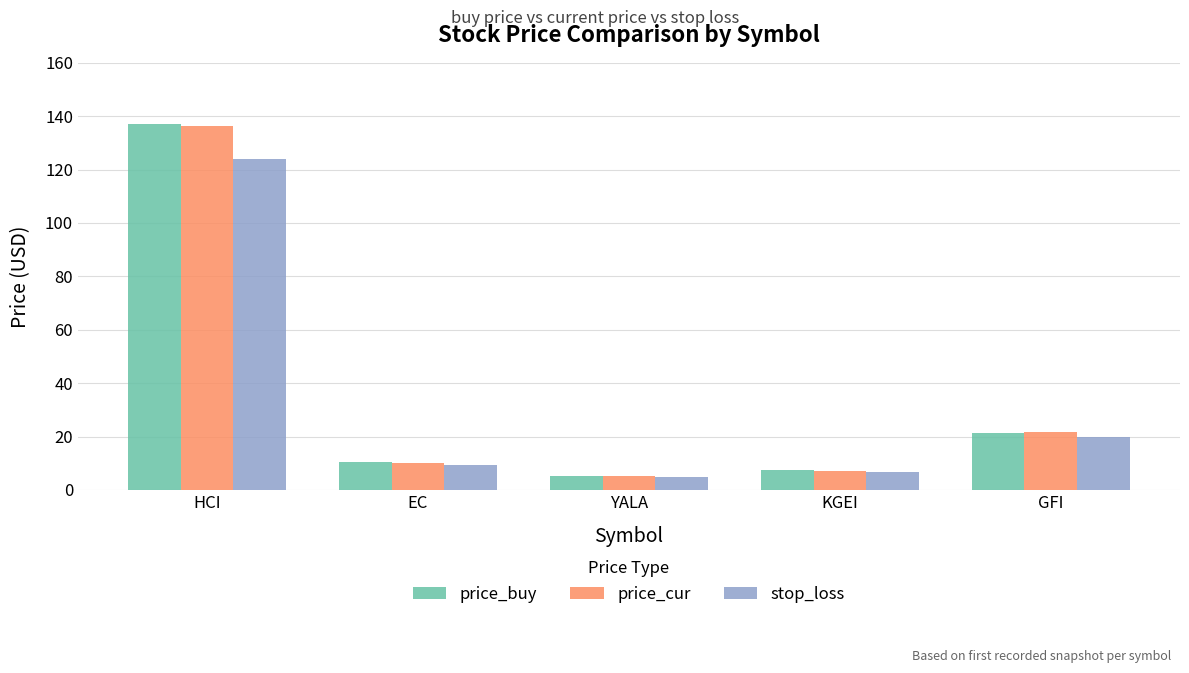

Is it true that price_cur equals 8.1 at GFI?

False